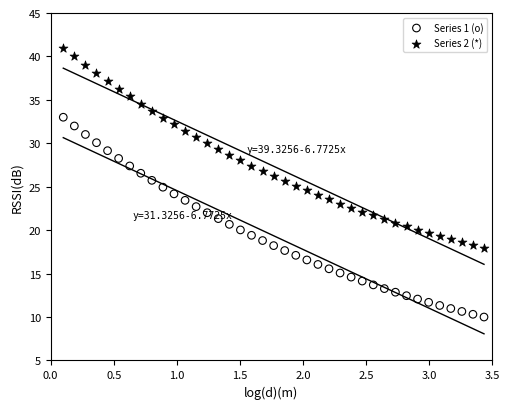

Which series reaches the minimum Y coordinate?

Series 1 (o)